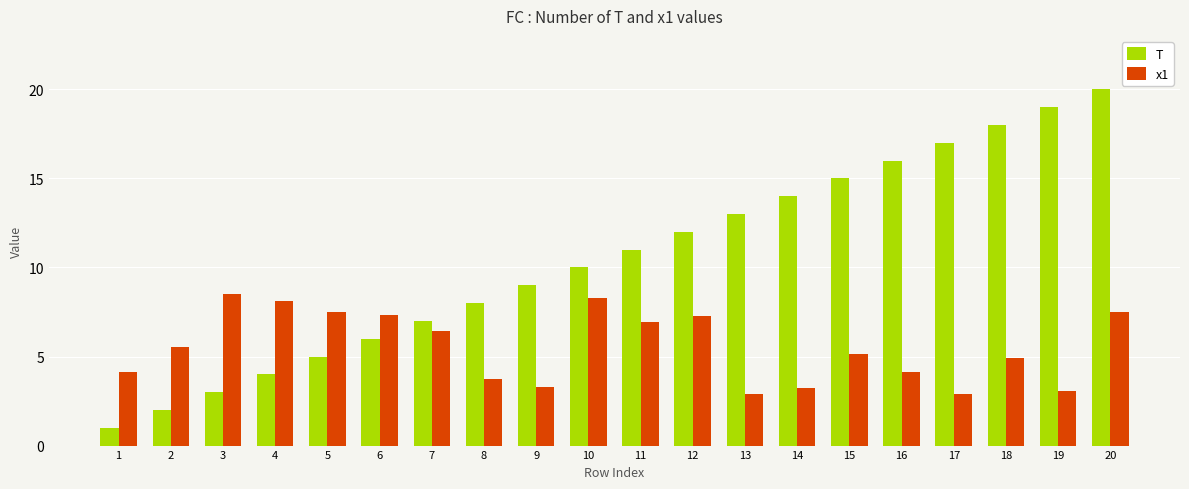

Between 1 and 12, which series saw the biggest shift?

T